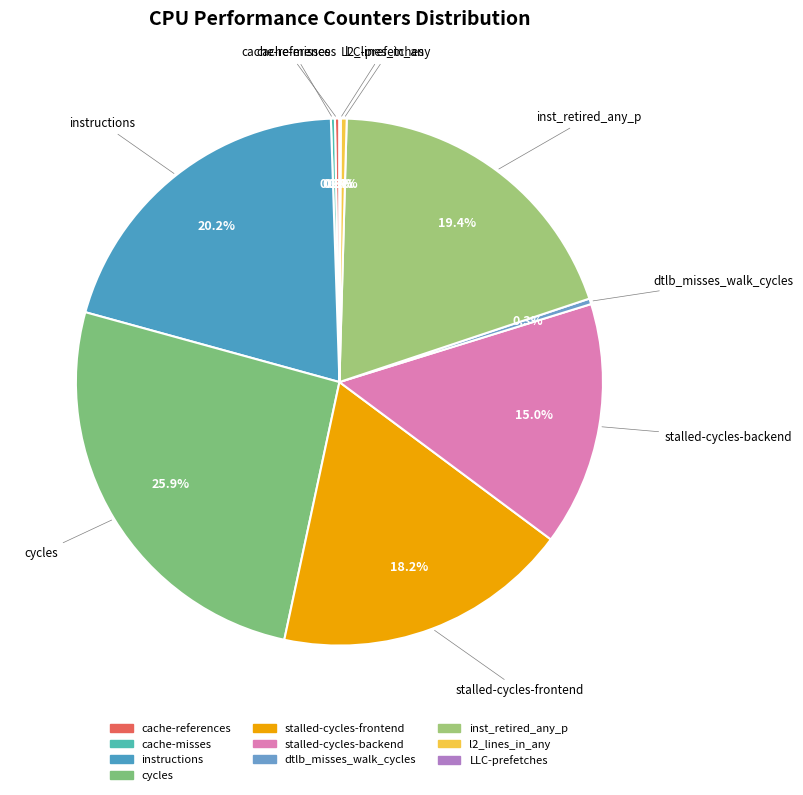

Approximately how many times larger is the value at inst_retired_any_p compared to stalled-cycles-backend?

1.3